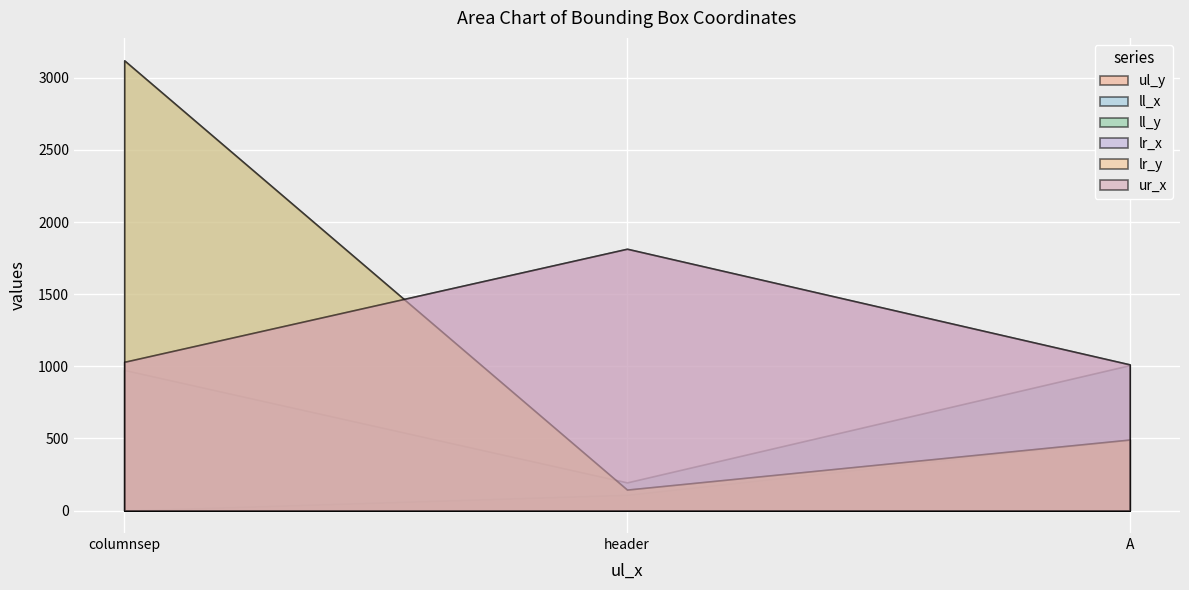

What is the difference between the ul_y values at columnsep and A?

490